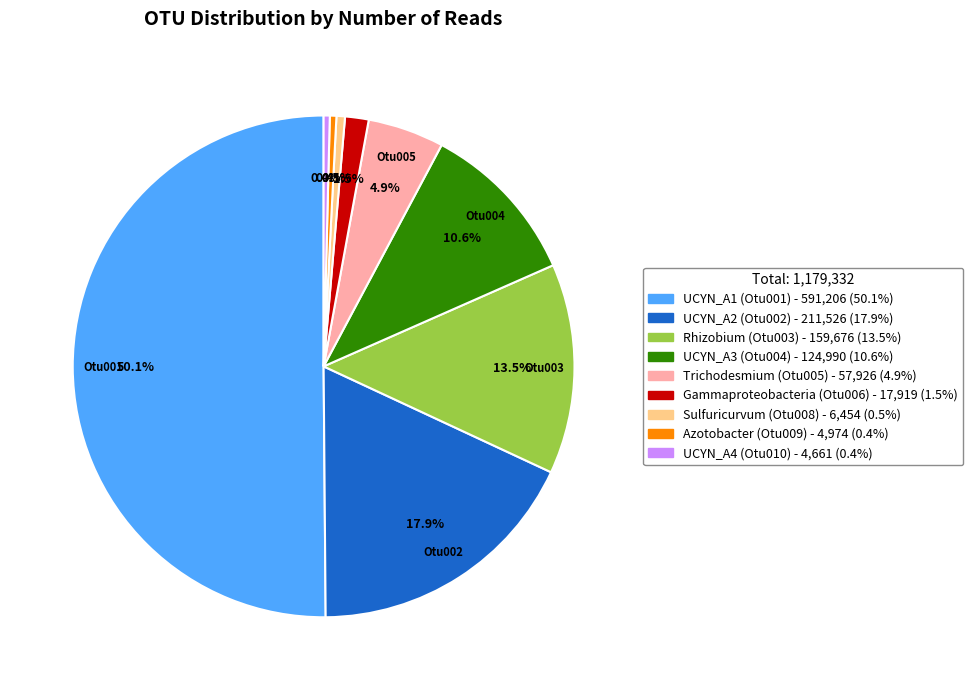

Count the number of slices in the pie.

9